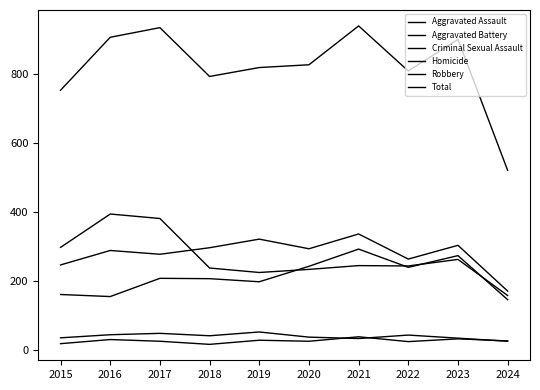

Does the chart have visible grid lines?

No